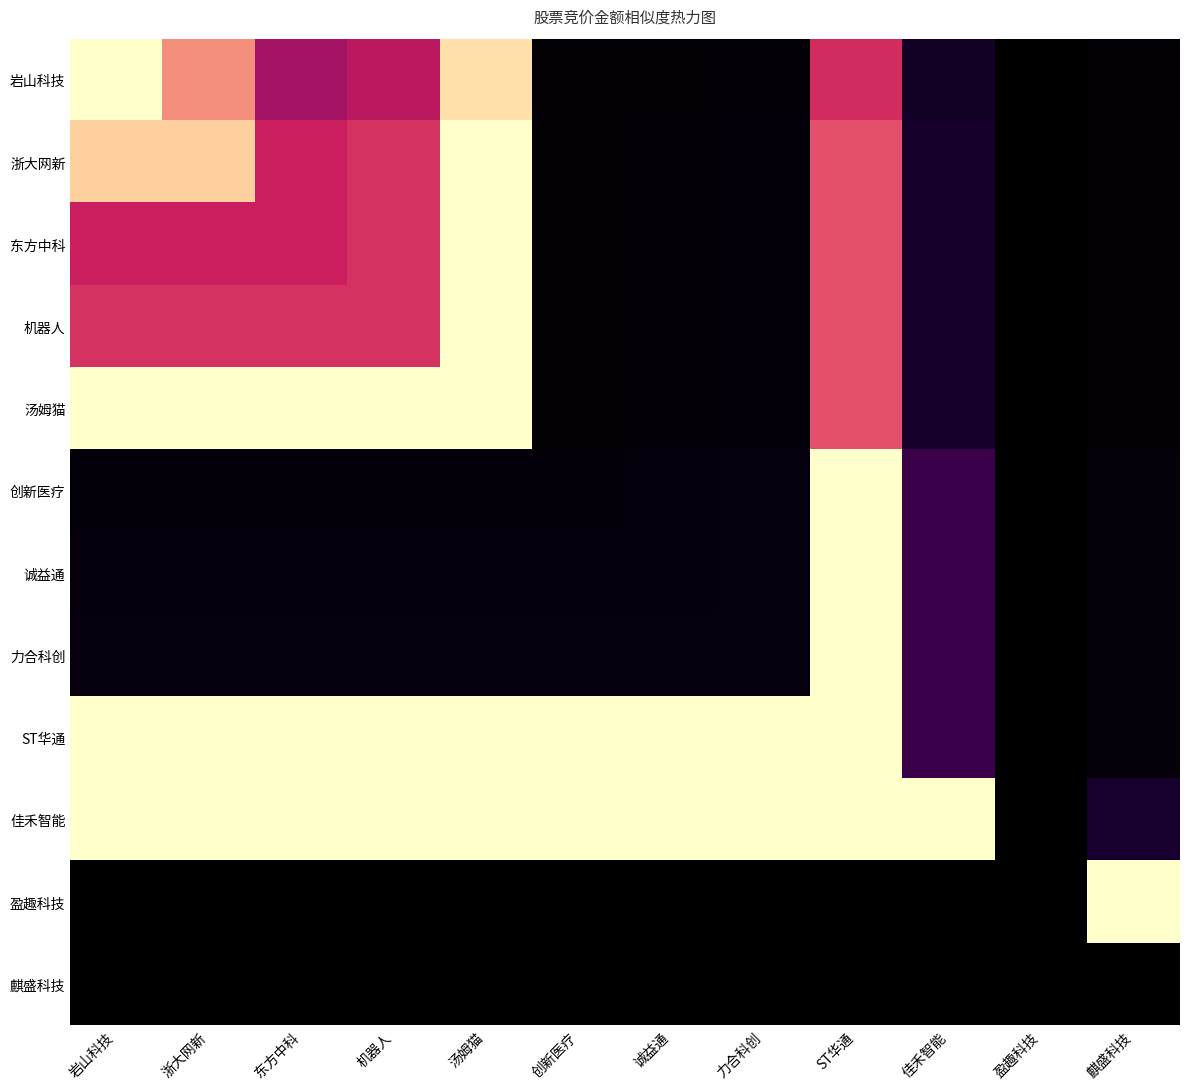

At which category is the sum across all series the highest?

ST华通